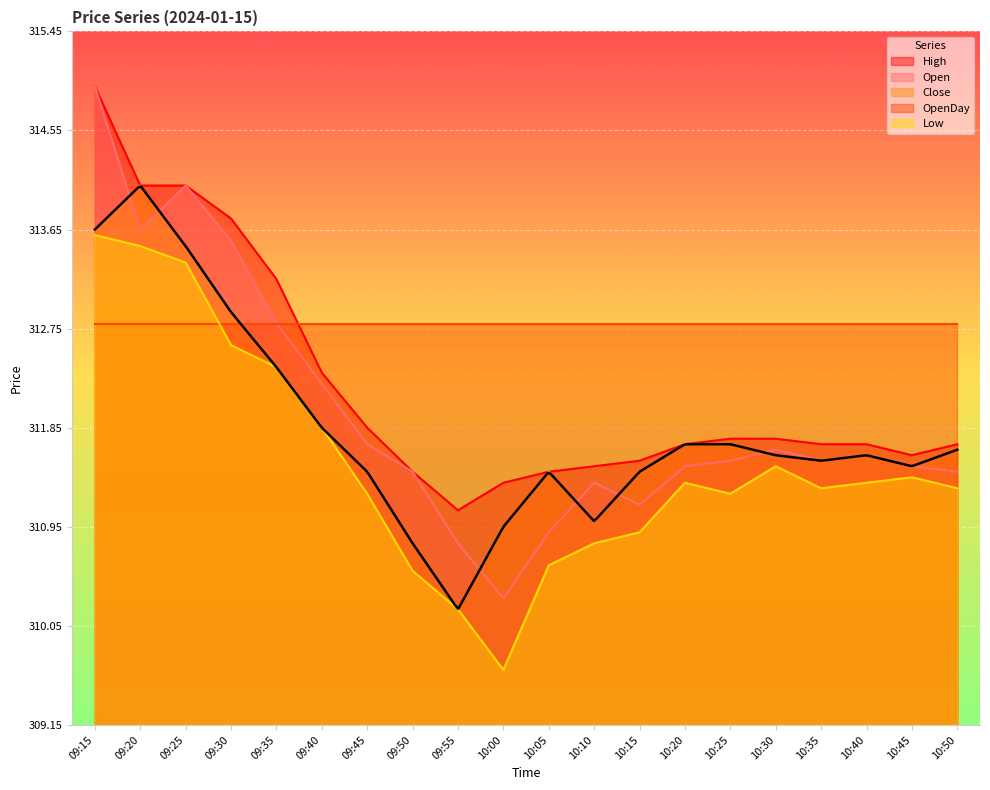

At which label is Open closest to 312?

09:40